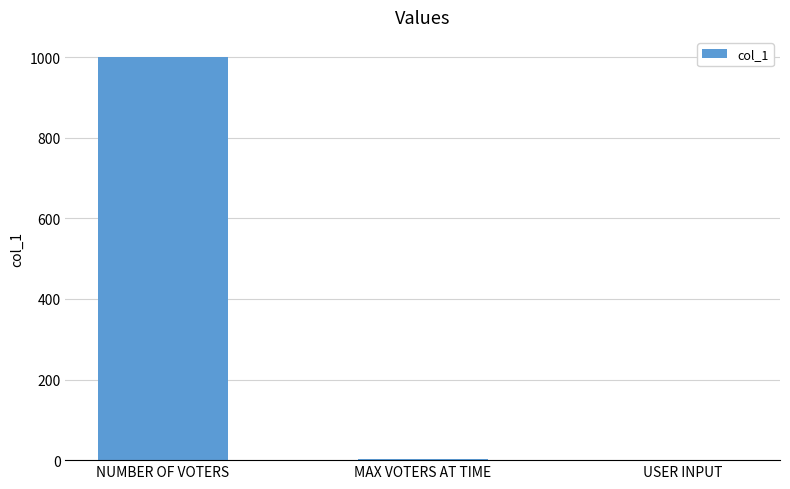

At which label is the value closest to 500?

MAX VOTERS AT TIME